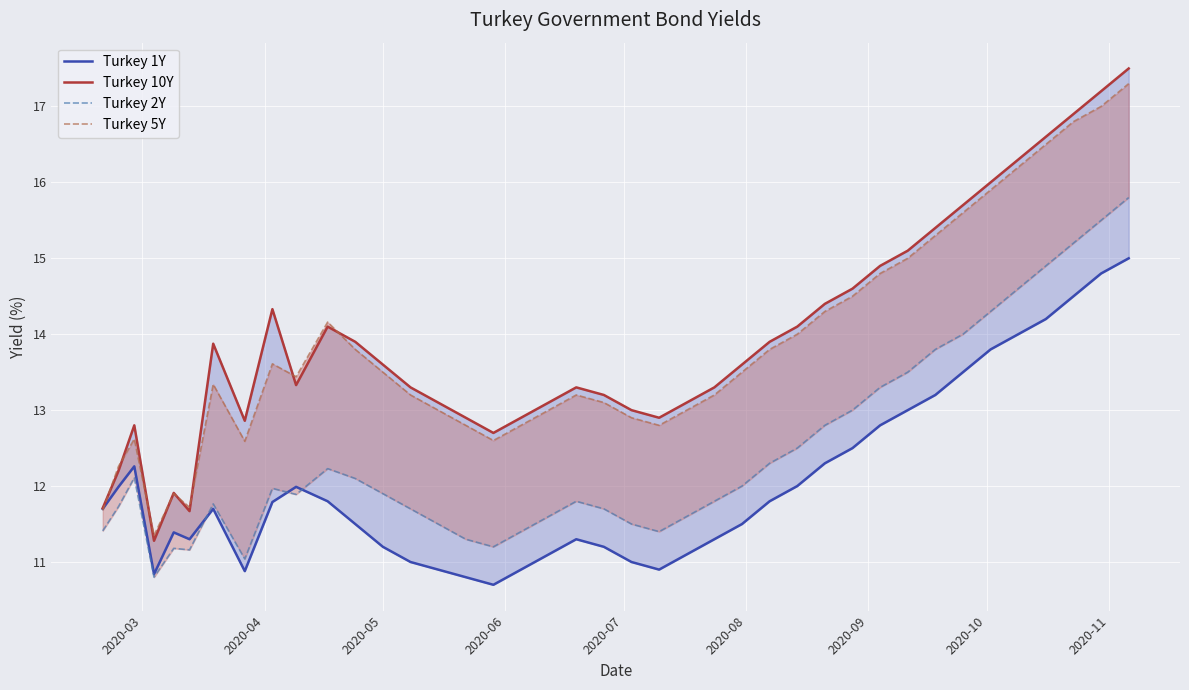

Is it true that Turkey 5Y equals 28.4 at 36?

False